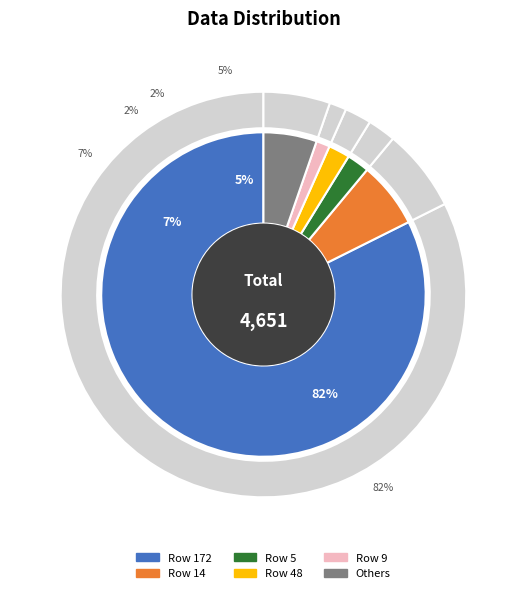

Combined, what portion of the pie is 2 and 9?

1.1%